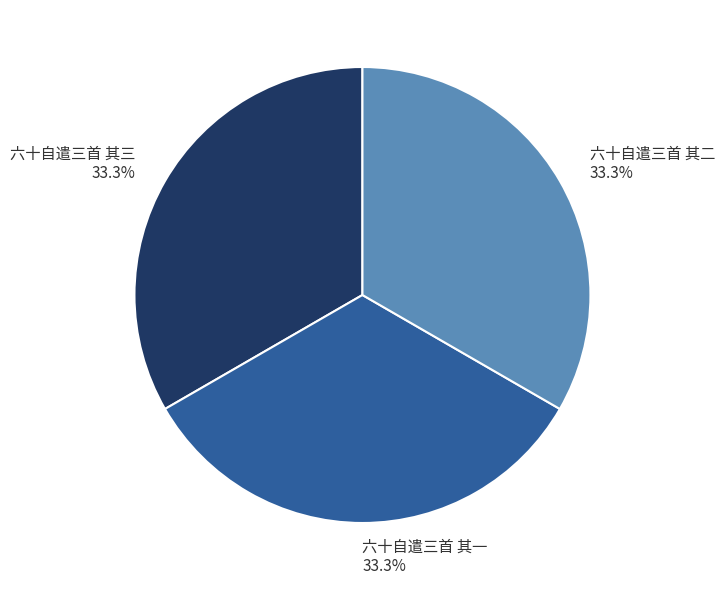

How many slices are in this pie chart?

3